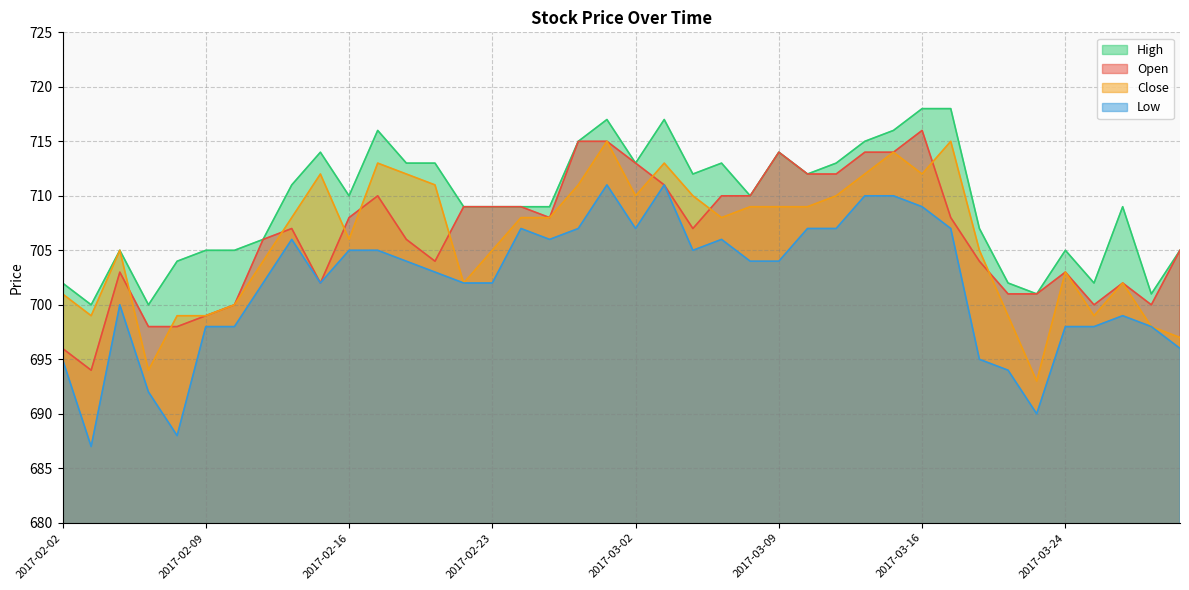

How many series are shown in this chart?

4